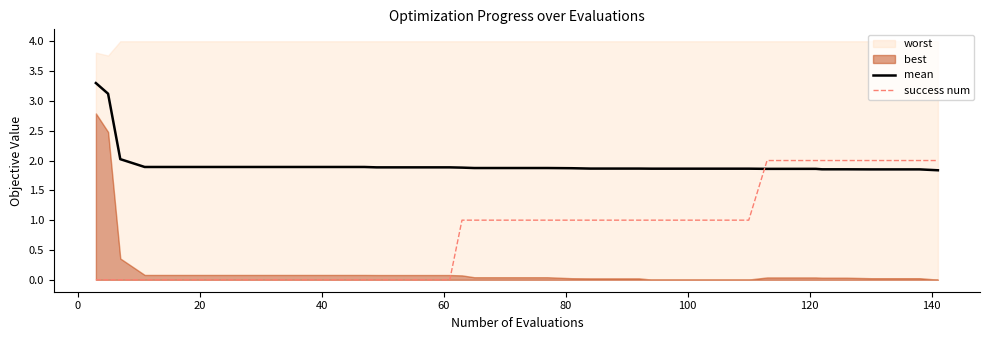

What is the lowest value of the mean series?

1.8